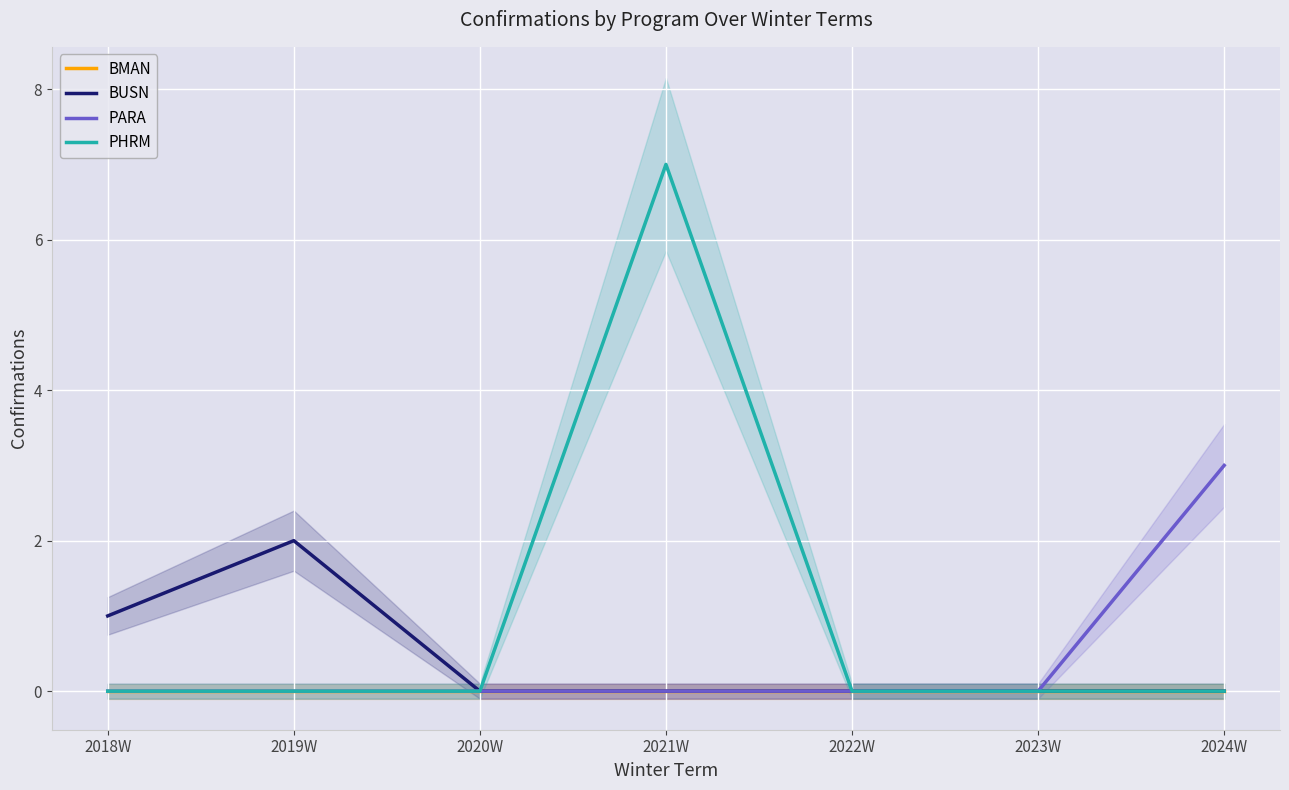

What is the spread (max minus min) of values at 2018W?

1